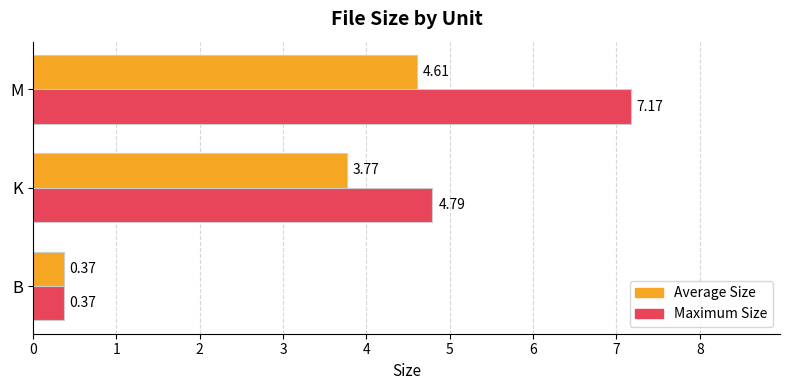

Which category has the highest value in the Average Size series?

M